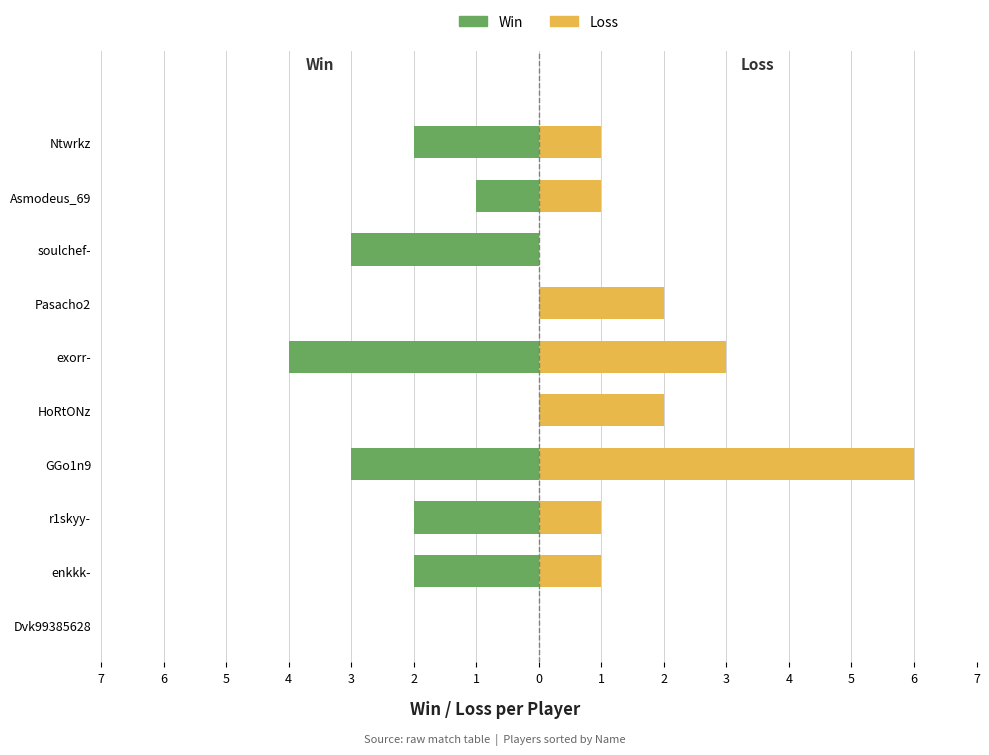

How many negative values does the Win series have?

7